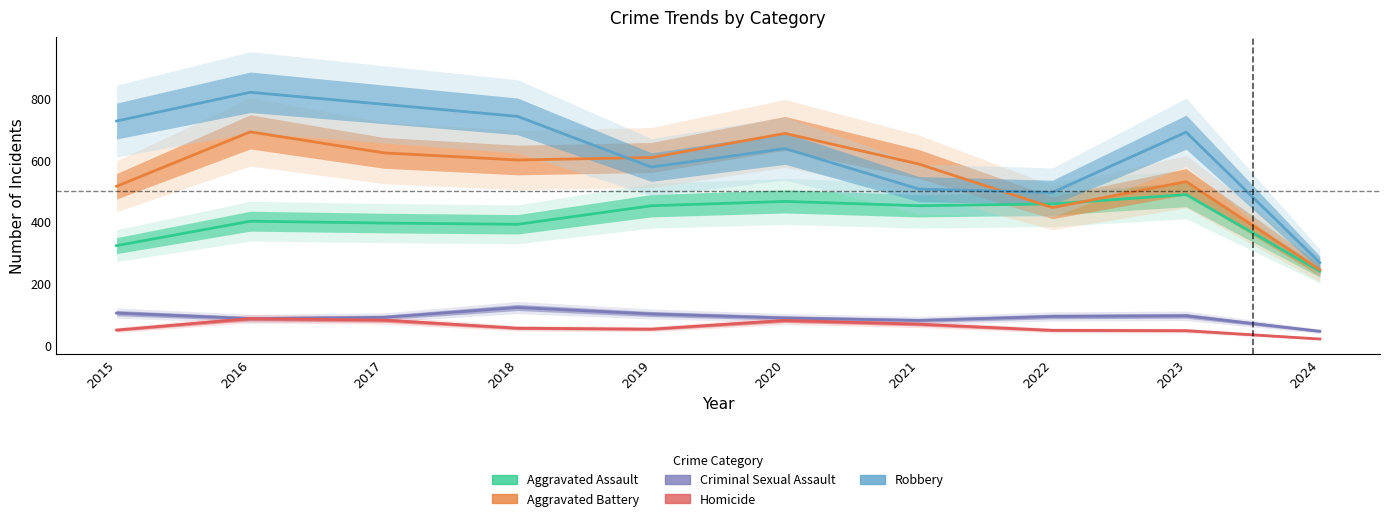

What is the maximum value for Aggravated Assault?

488